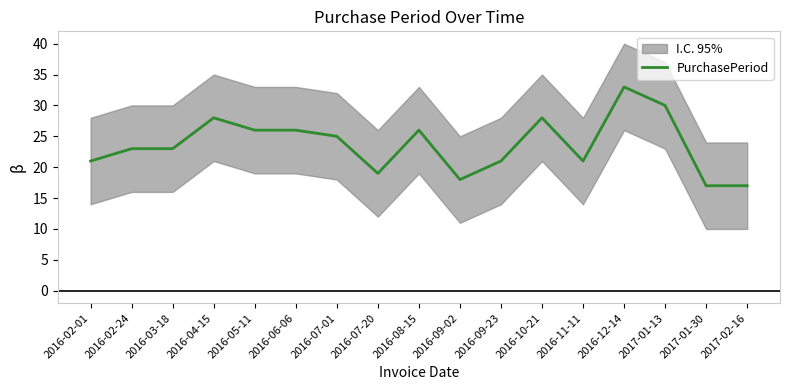

What is the ratio of the value at 2016-07-01 to the value at 2017-01-30?

1.5